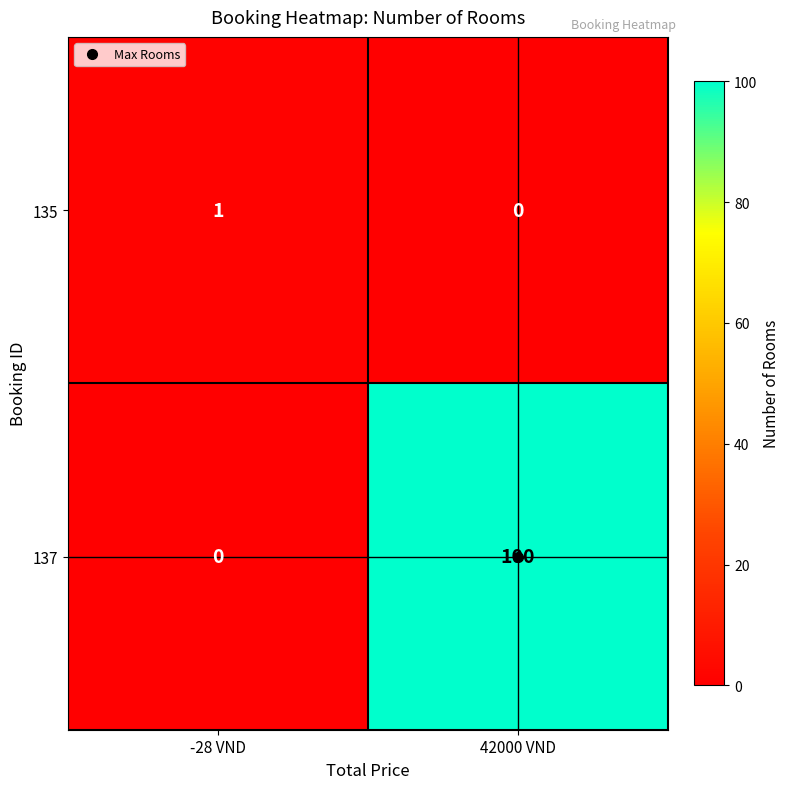

What is the difference between the maximum and minimum values in the 137 series?

100